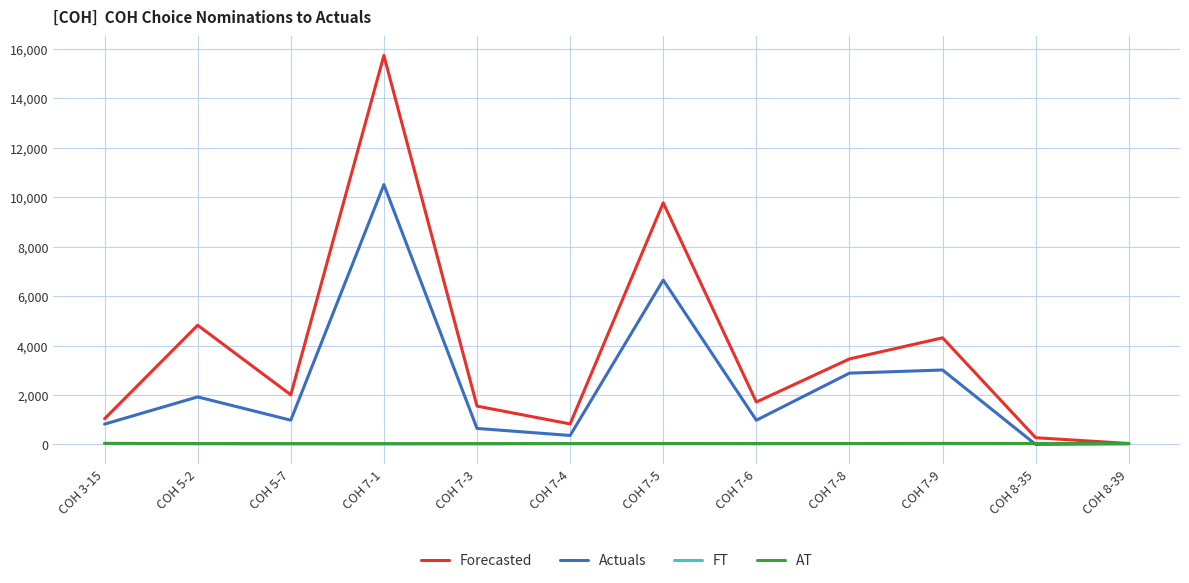

Where is Actuals nearest to the value 5252?

COH 7-5